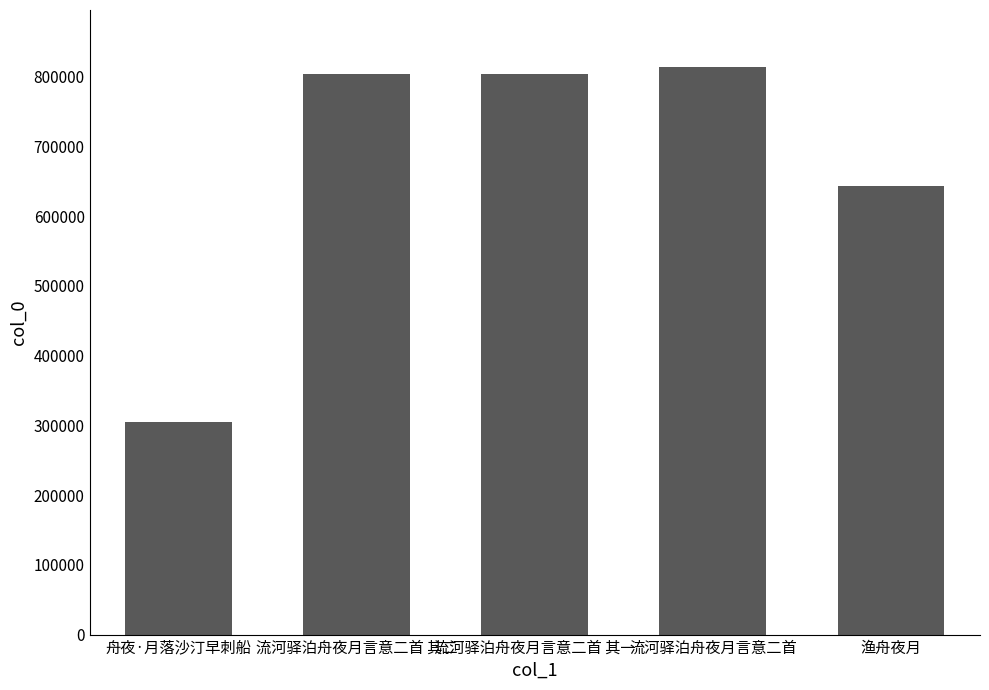

What is the greatest value displayed?

813945